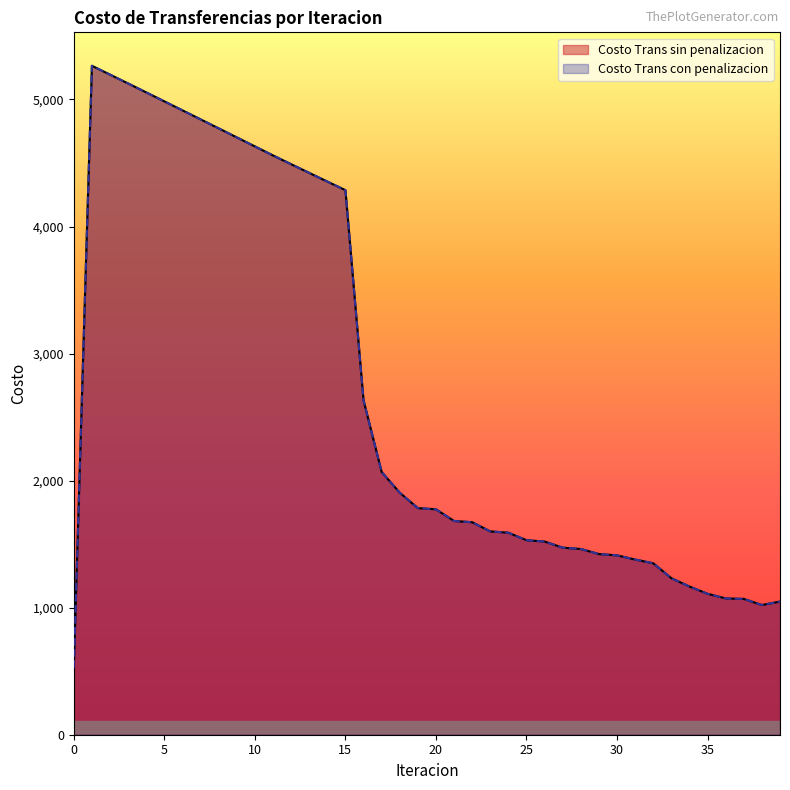

Count the number of data series in this chart.

2